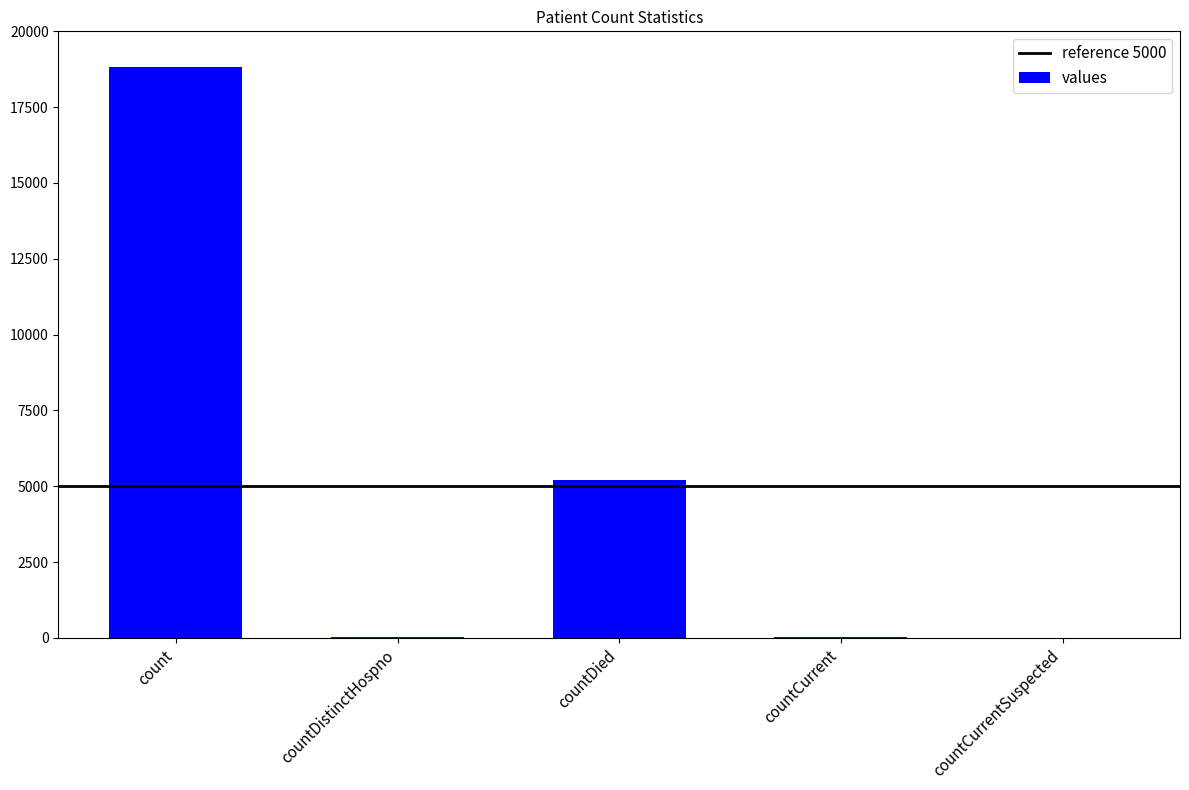

What is the sum of all values?

24096